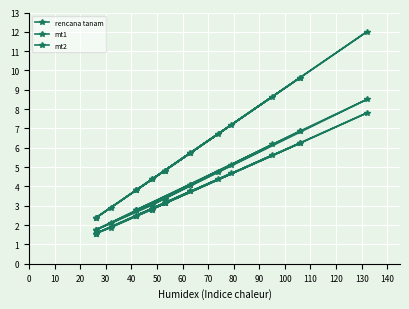

Is the value of mt1 at −10 greater than the value of mt2 at 130?

No